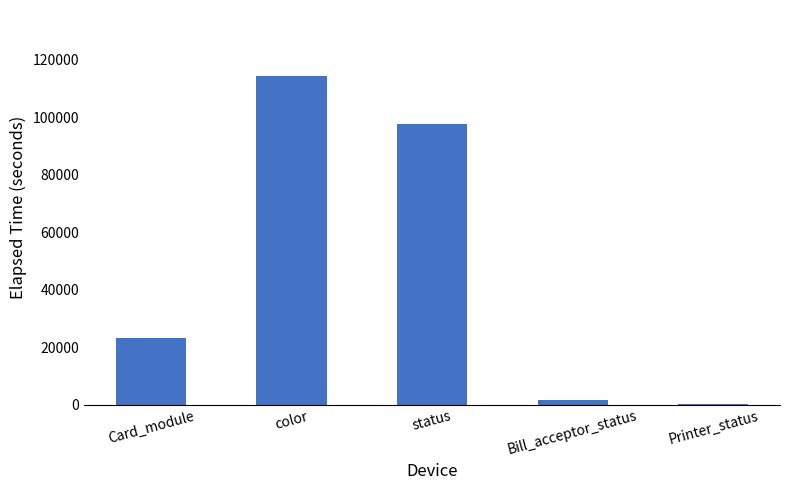

True or false: the data shows 105 at Printer_status.

True